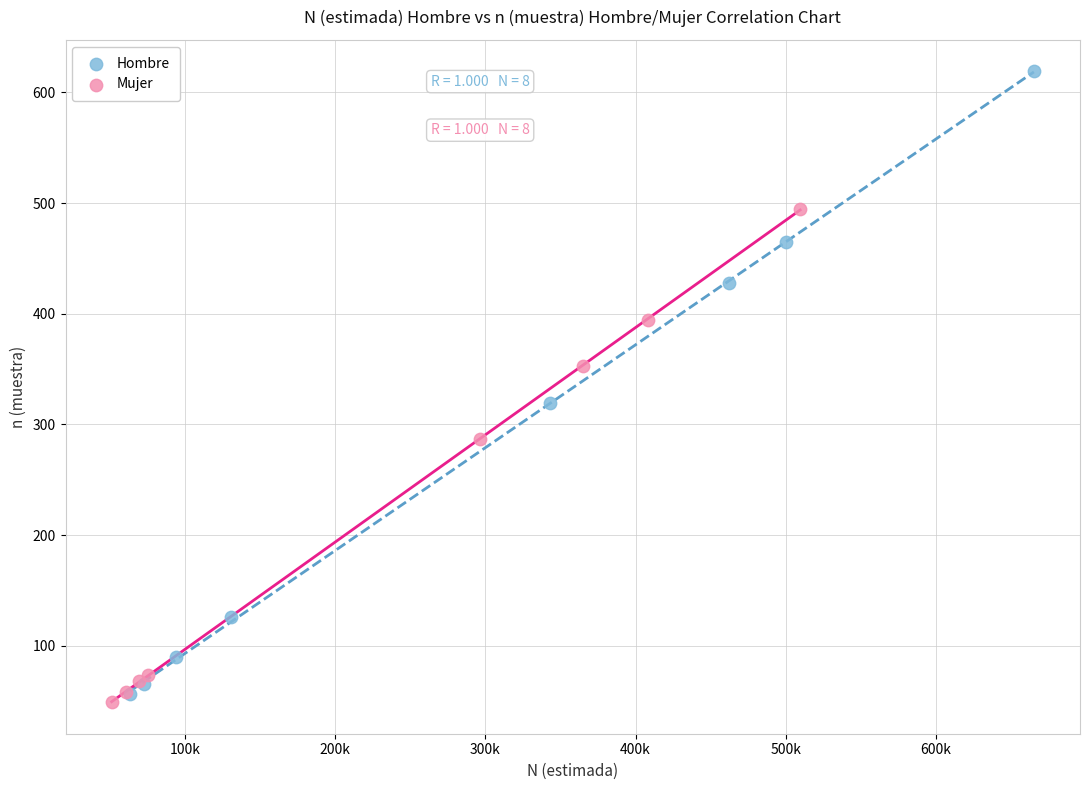

Which series reaches the minimum Y coordinate?

Mujer